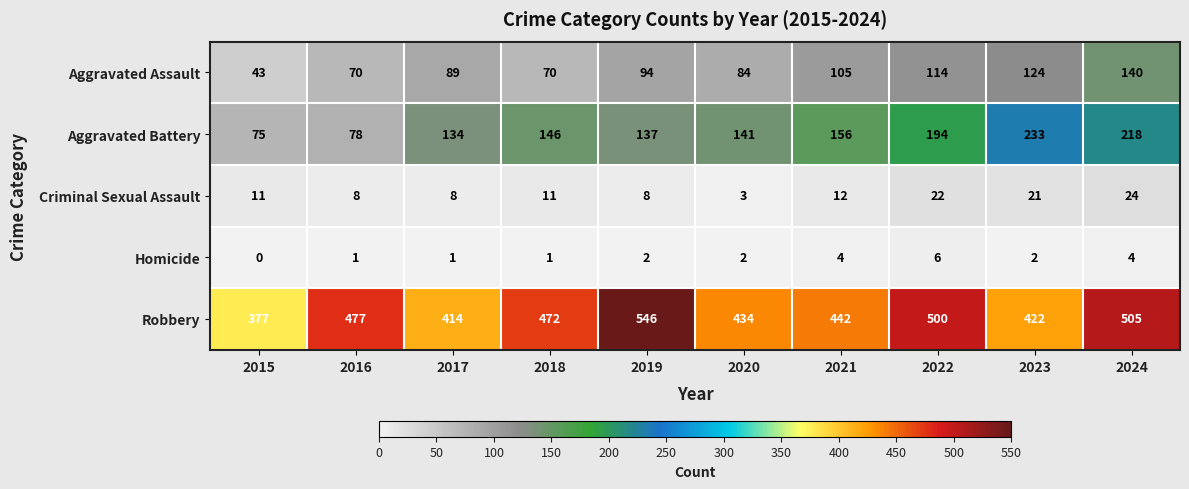

What is the average value of the Aggravated Battery series?

151